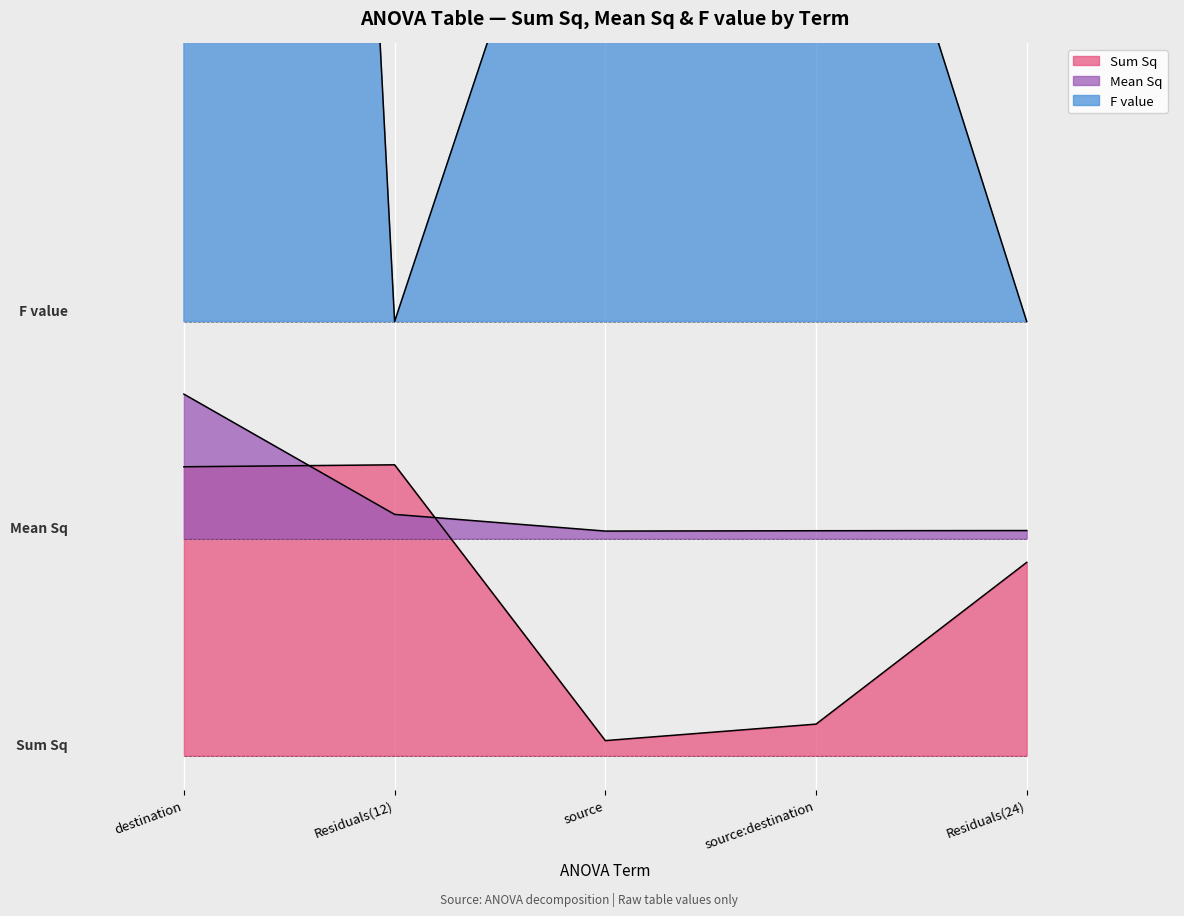

What position from the left is Residuals(24)?

5